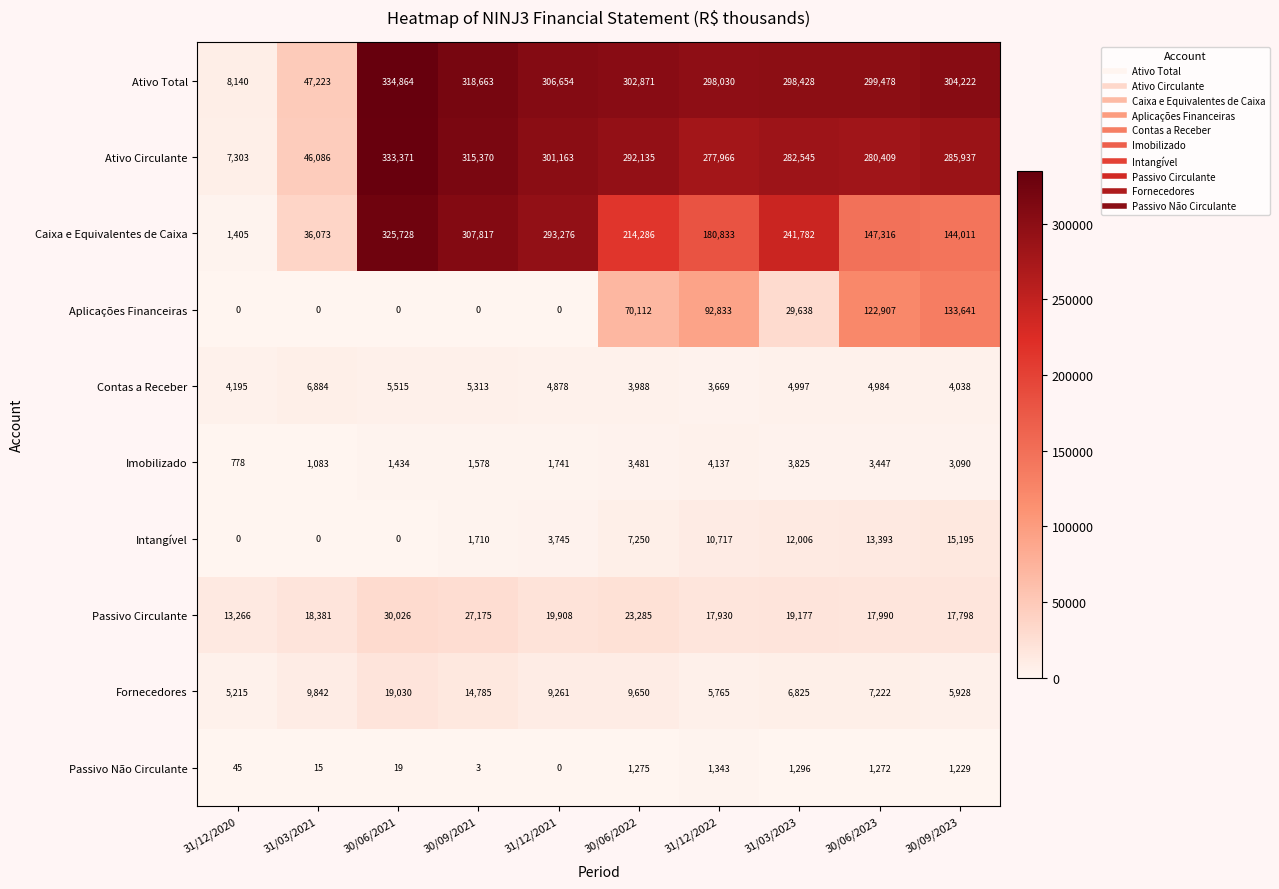

What is the lowest value of the Passivo Circulante series?

13266